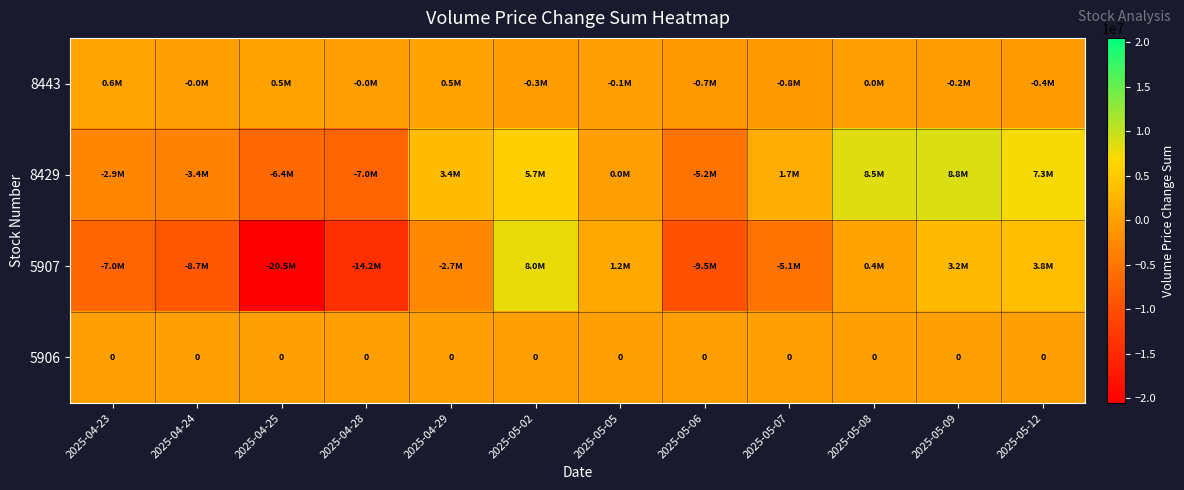

The 5906 series shows 0 at 2025-04-25. True or false?

True